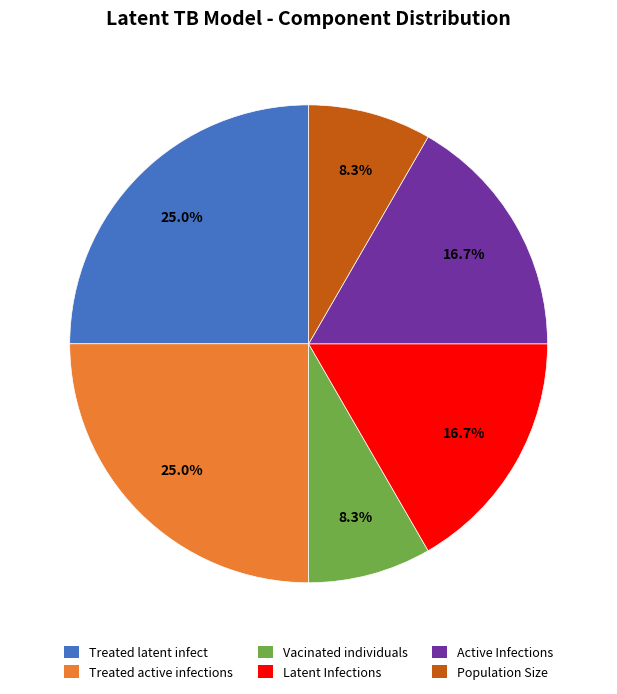

Does any single category account for the majority?

No